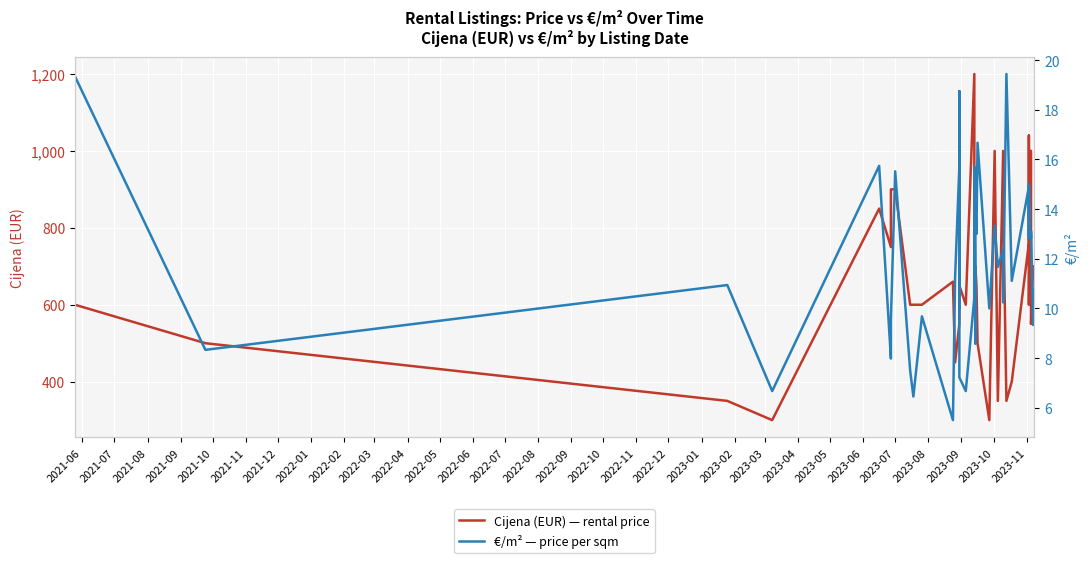

True or false: €/m² — price per sqm and Cijena (EUR) — rental price intersect in this chart.

False